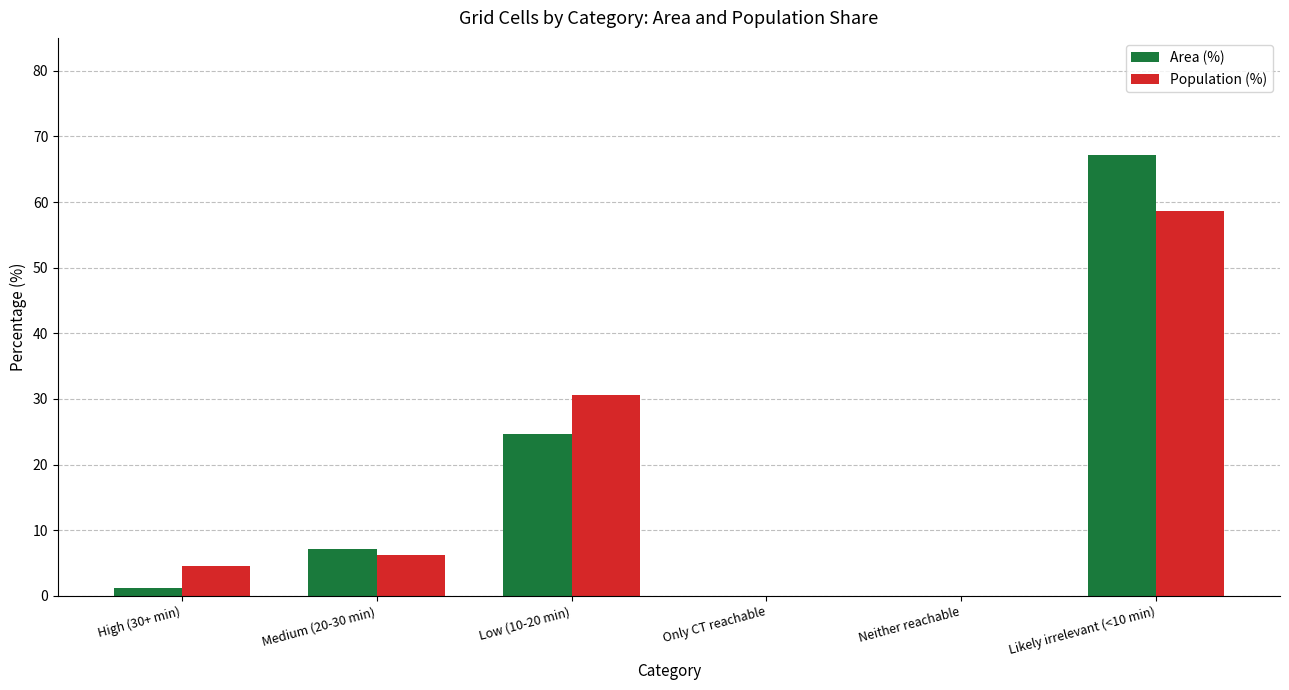

Which series changed the most between Medium (20-30 min) and Neither reachable?

Area (%)